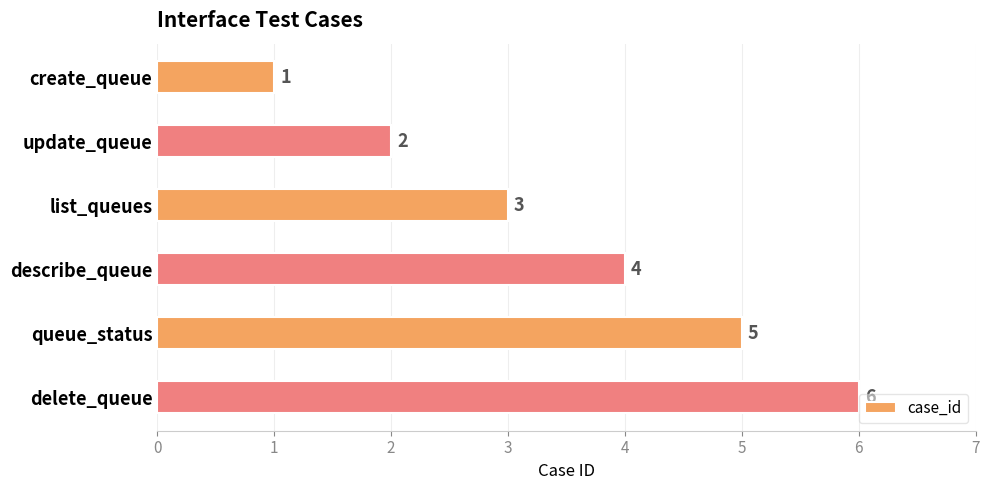

Which has a higher value, update_queue or queue_status?

queue_status